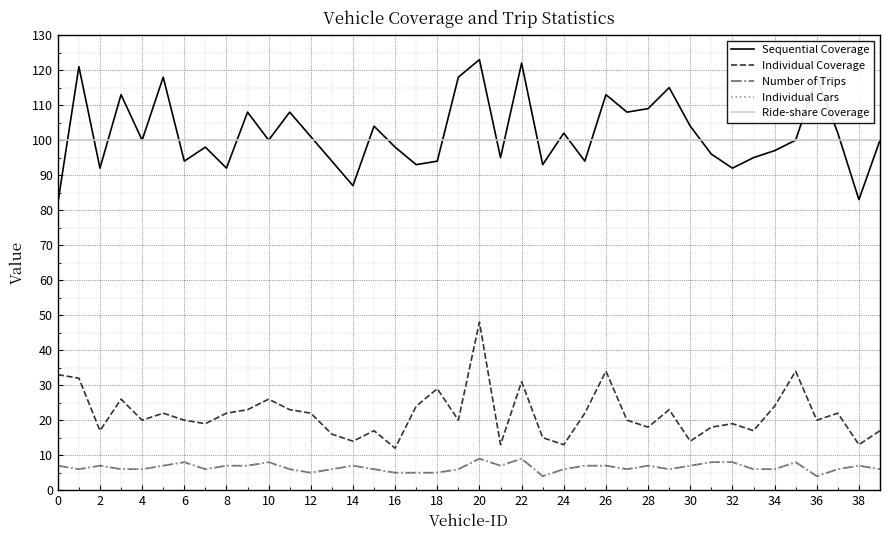

True or false: Individual Coverage has more than 0 points higher than both neighbors.

True